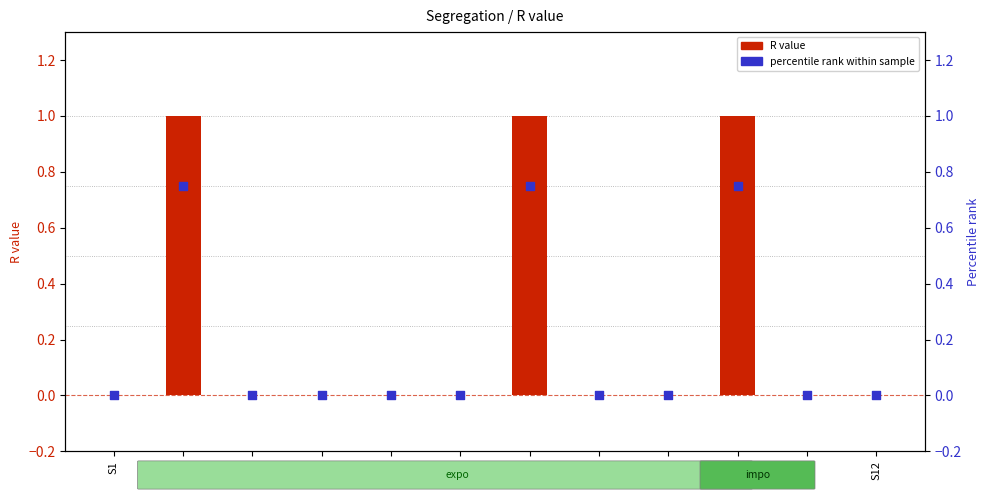

Which series has the largest total across all categories?

R value